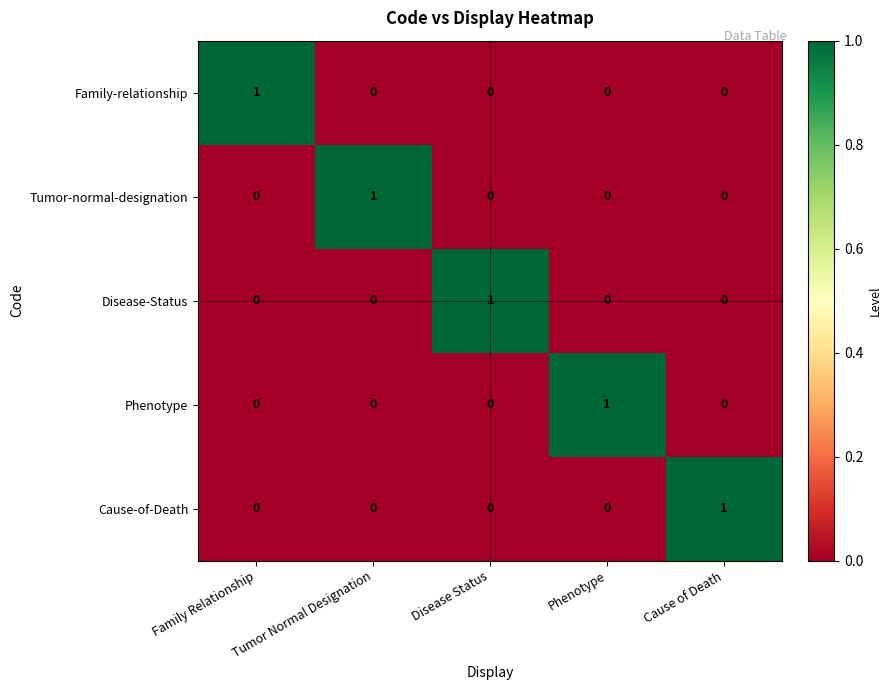

At how many categories does at least one series exceed 0?

5